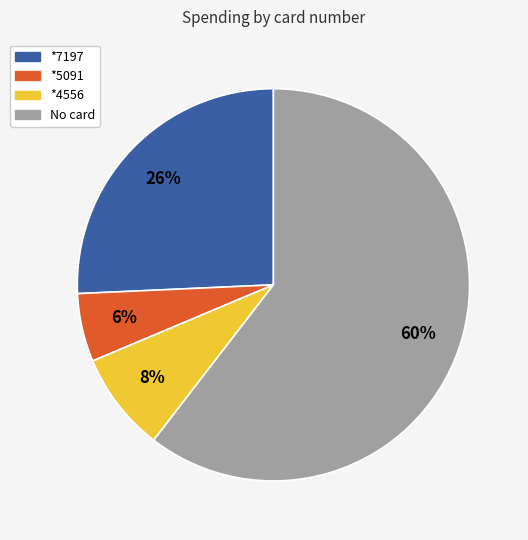

Does any single category account for the majority?

Yes